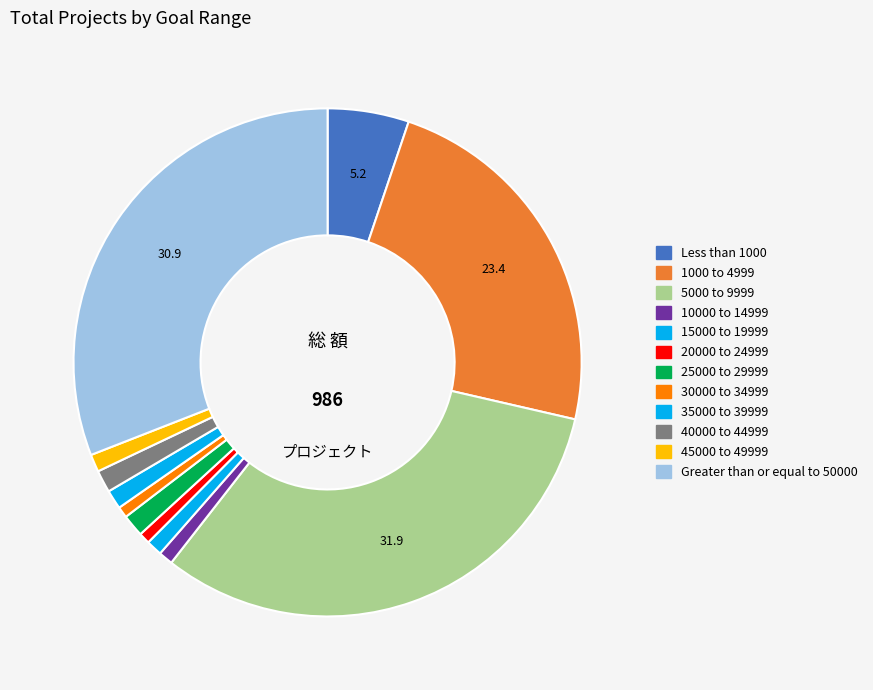

What is the largest slice in the pie chart?

5000 to 9999